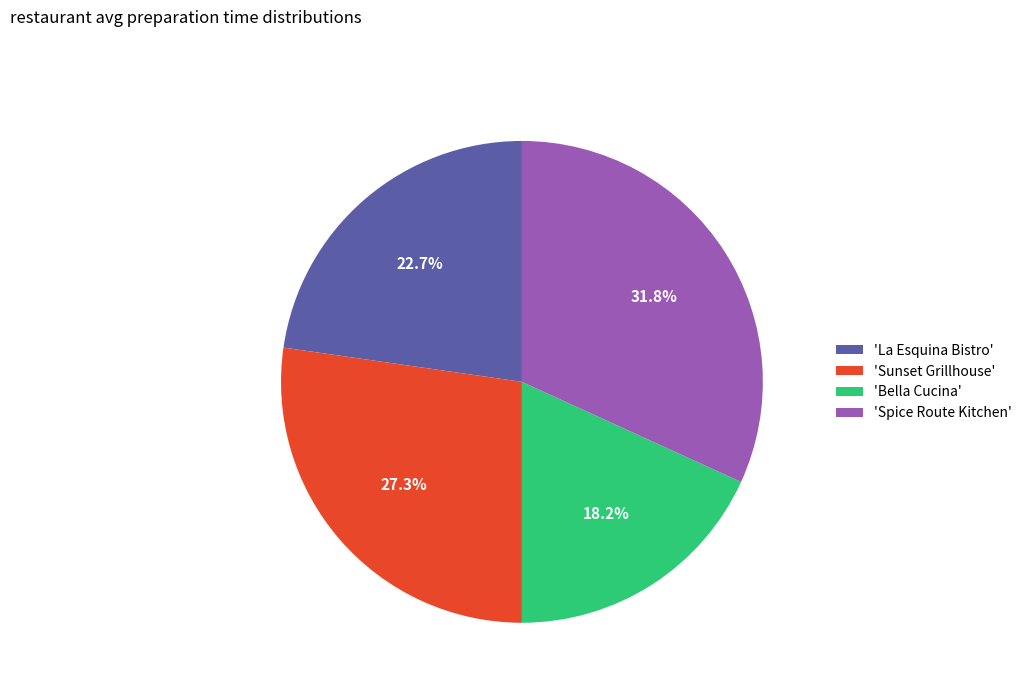

Rank the categories by value from highest to lowest.

'Spice Route Kitchen', 'Sunset Grillhouse', 'La Esquina Bistro', 'Bella Cucina'